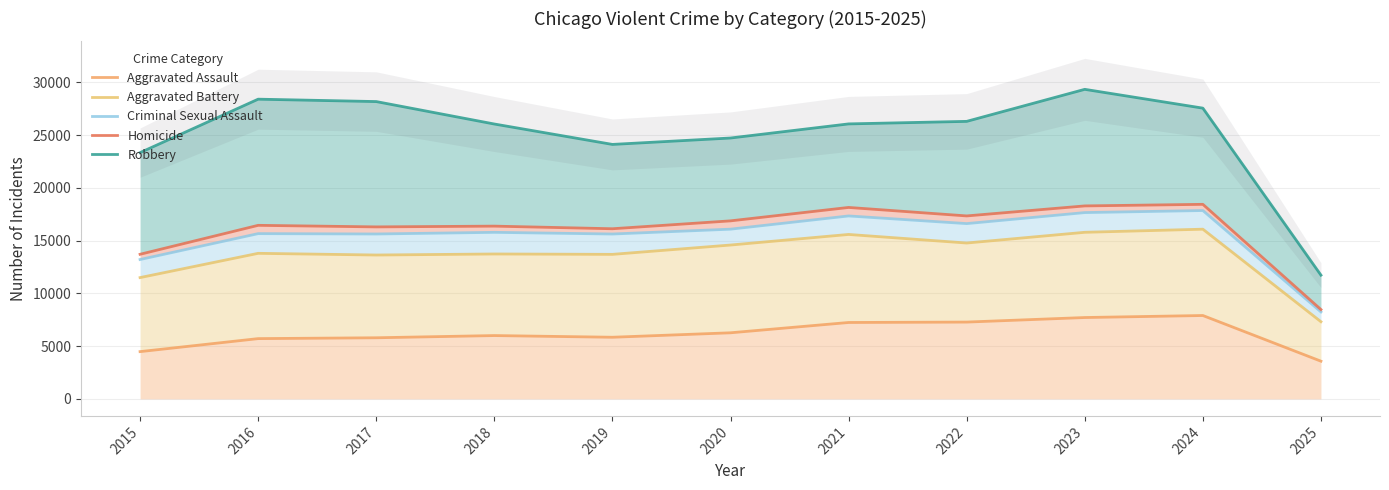

Reading left to right, what are all the values shown in this chart?

Aggravated Assault: 2015=4480	2016=5713	2017=5793	2018=6002	2019=5842	2020=6265	2021=7242	2022=7281	2023=7712	2024=7903	2025=3573
Aggravated Battery: 2015=11498	2016=13798	2017=13638	2018=13736	2019=13700	2020=14585	2021=15588	2022=14776	2023=15792	2024=16087	2025=7315
Criminal Sexual Assault: 2015=13211	2016=15666	2017=15632	2018=15788	2019=15629	2020=16089	2021=17342	2022=16616	2023=17661	2024=17856	2025=8244
Homicide: 2015=13707	2016=16452	2017=16304	2018=16376	2019=16128	2020=16876	2021=18148	2022=17344	2023=18293	2024=18443	2025=8466
Robbery: 2015=23345	2016=28412	2017=28185	2018=26057	2019=24123	2020=24731	2021=26068	2022=26308	2023=29345	2024=27562	2025=11729